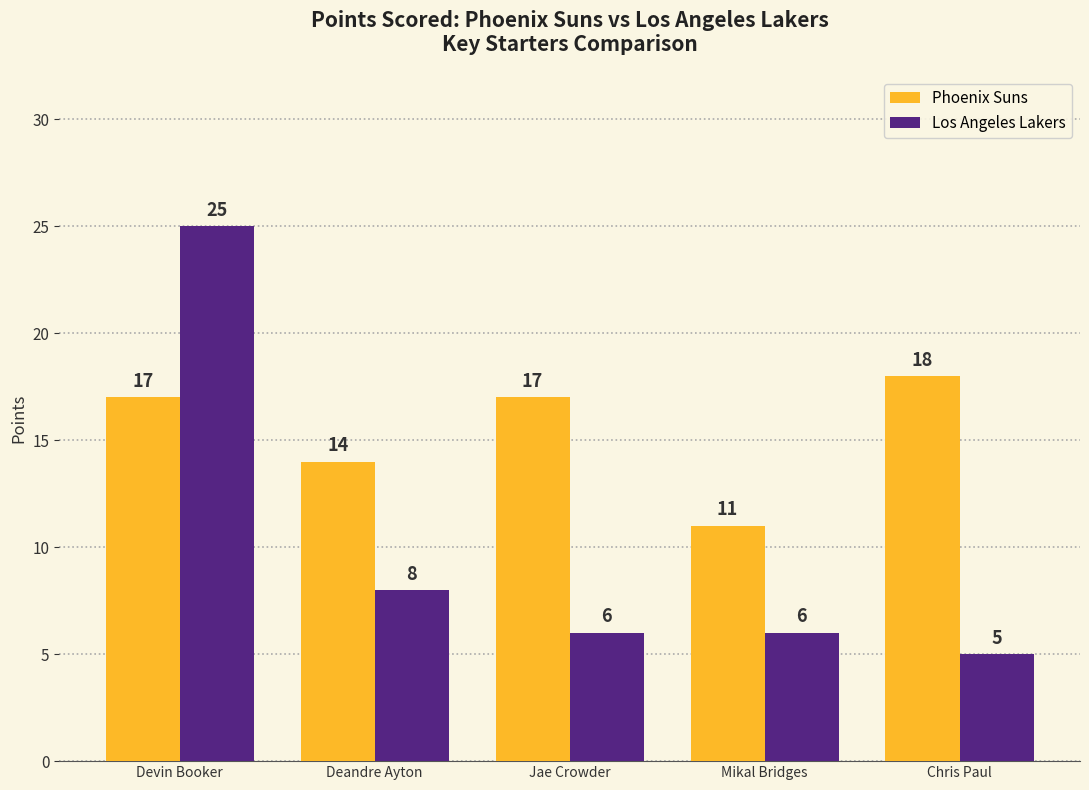

At how many categories does at least one series exceed 21?

1